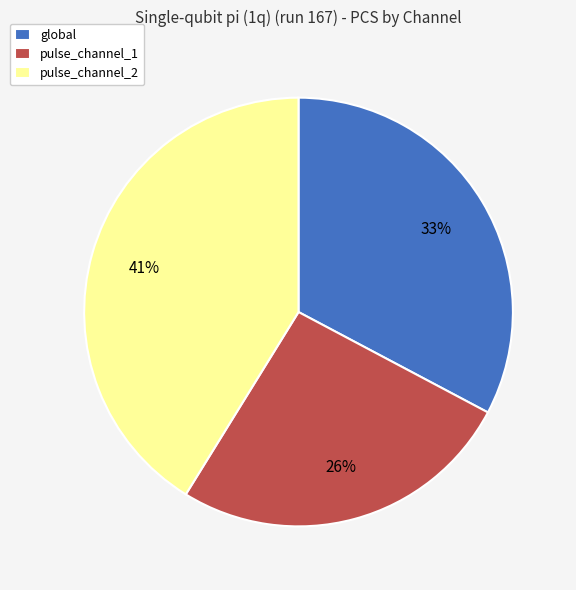

To the nearest percent, what is the difference between the largest and smallest slice percentages?

15%